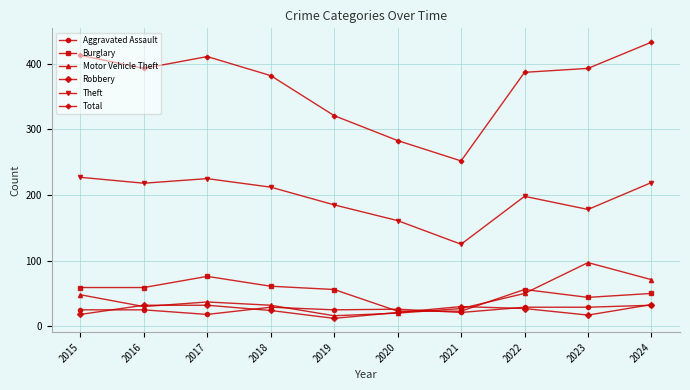

What is the difference between the second highest and minimum values in the Motor Vehicle Theft series?

55